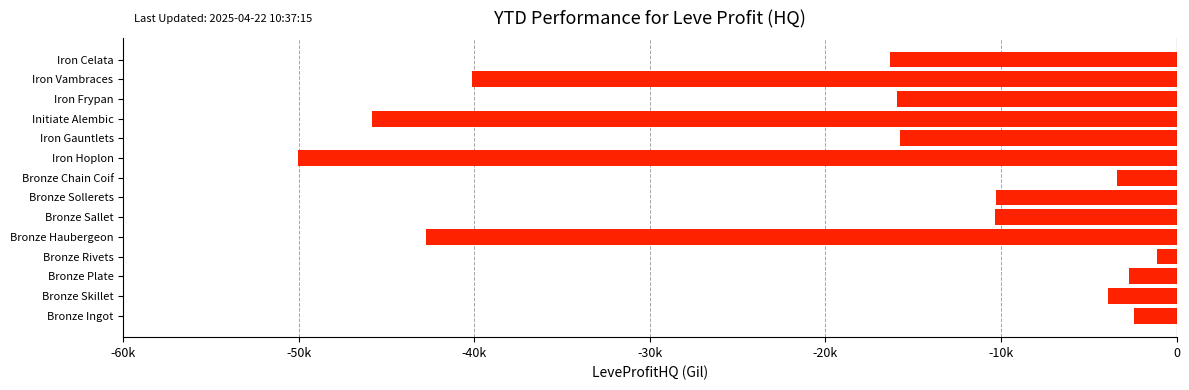

Are the bars horizontal?

Yes